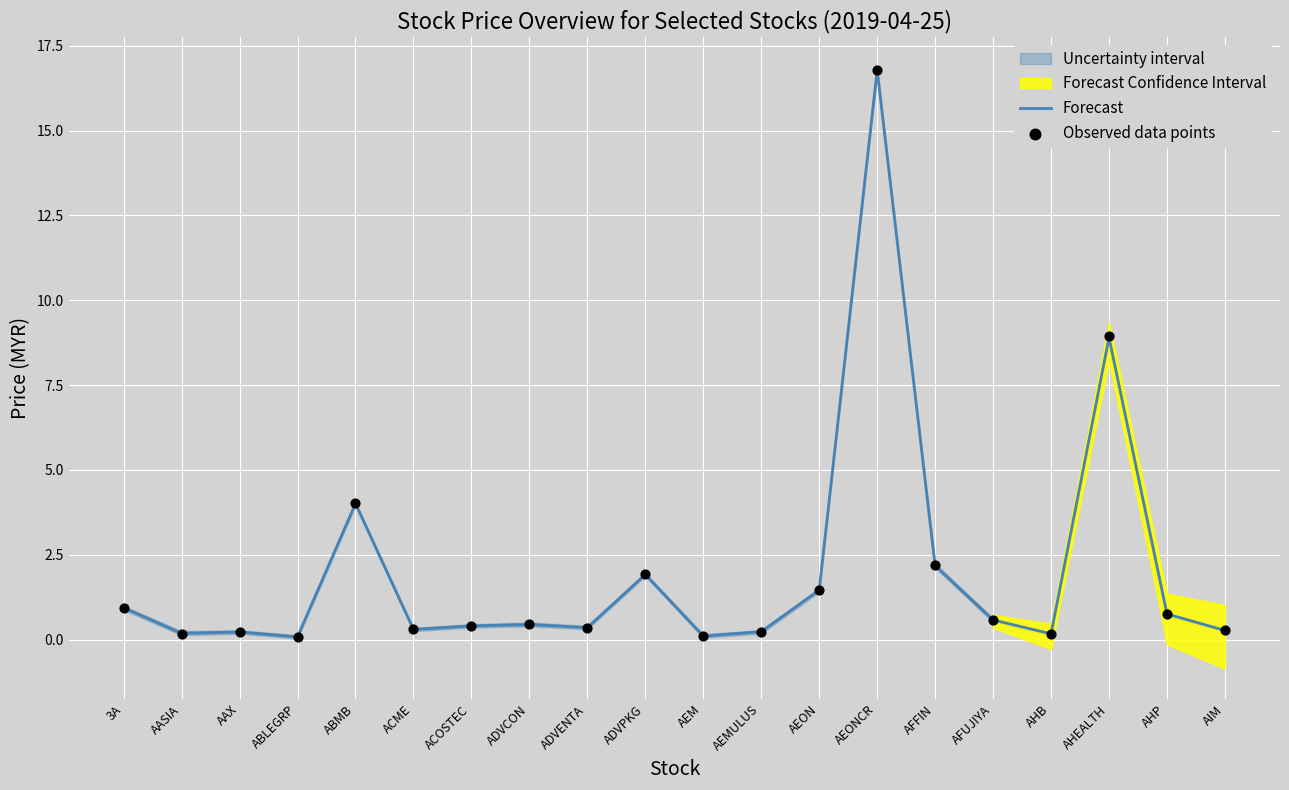

What is the total value across all series at AFUJIYA?

1.1